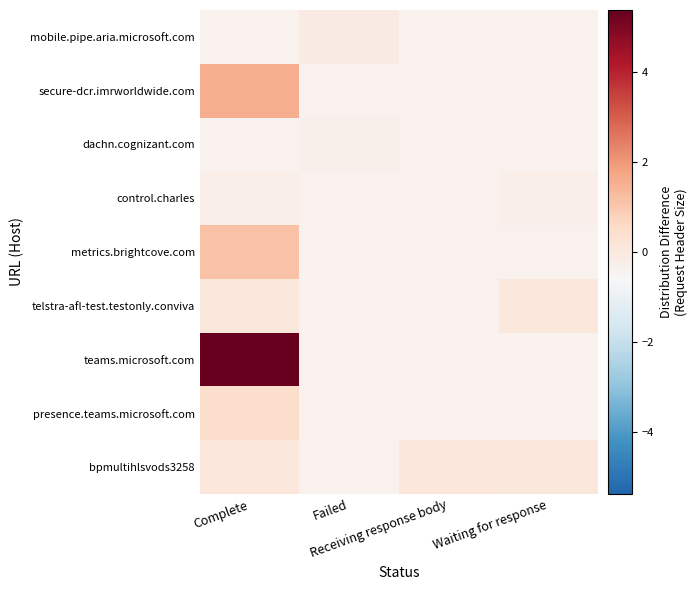

At how many categories does at least one series exceed 1?

1